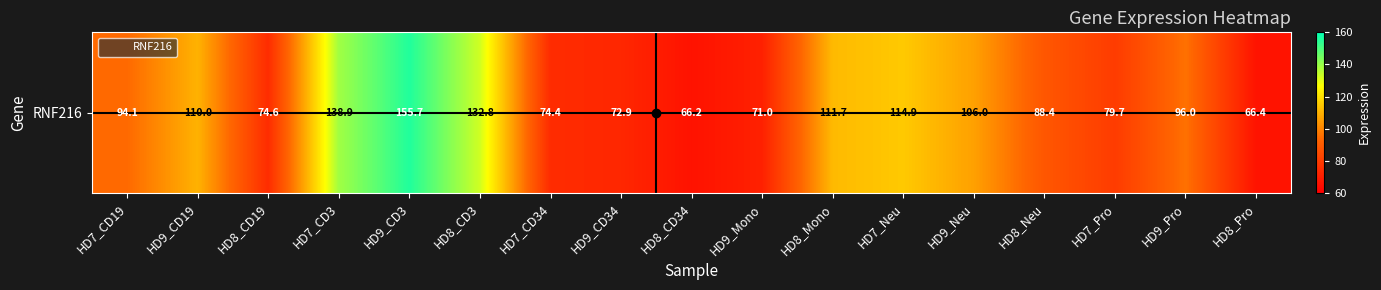

What is the sum of all values?

1653.7